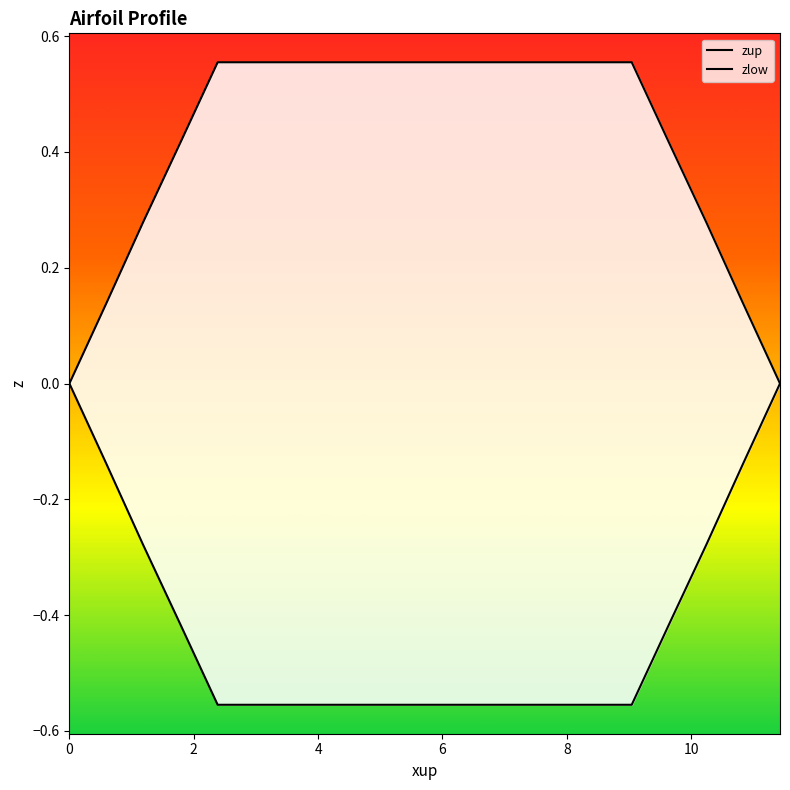

Does the chart display data point markers on the line(s)?

No